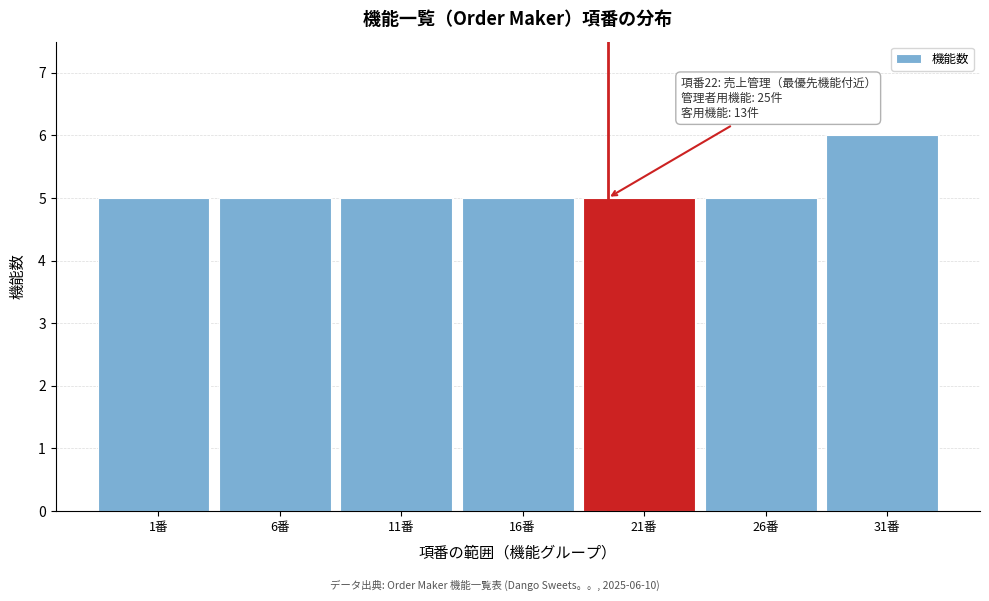

Reading left to right, what are all the values shown in this chart?

1番=5	6番=5	11番=5	16番=5	21番=5	26番=5	31番=6